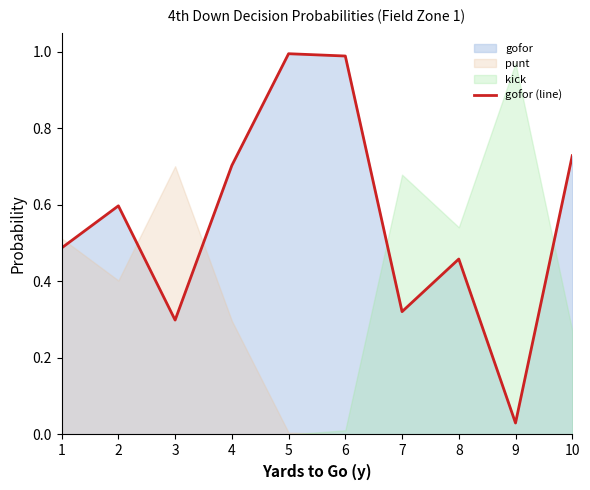

List the labels in order of value, smallest first.

9, 3, 7, 8, 1, 2, 4, 10, 6, 5